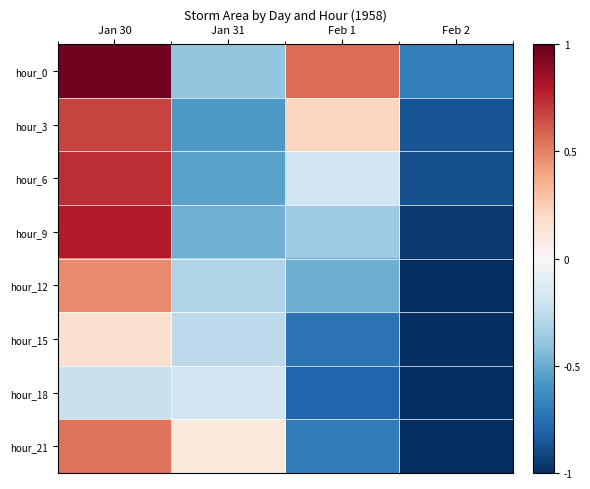

At how many categories does at least one series exceed 0?

3